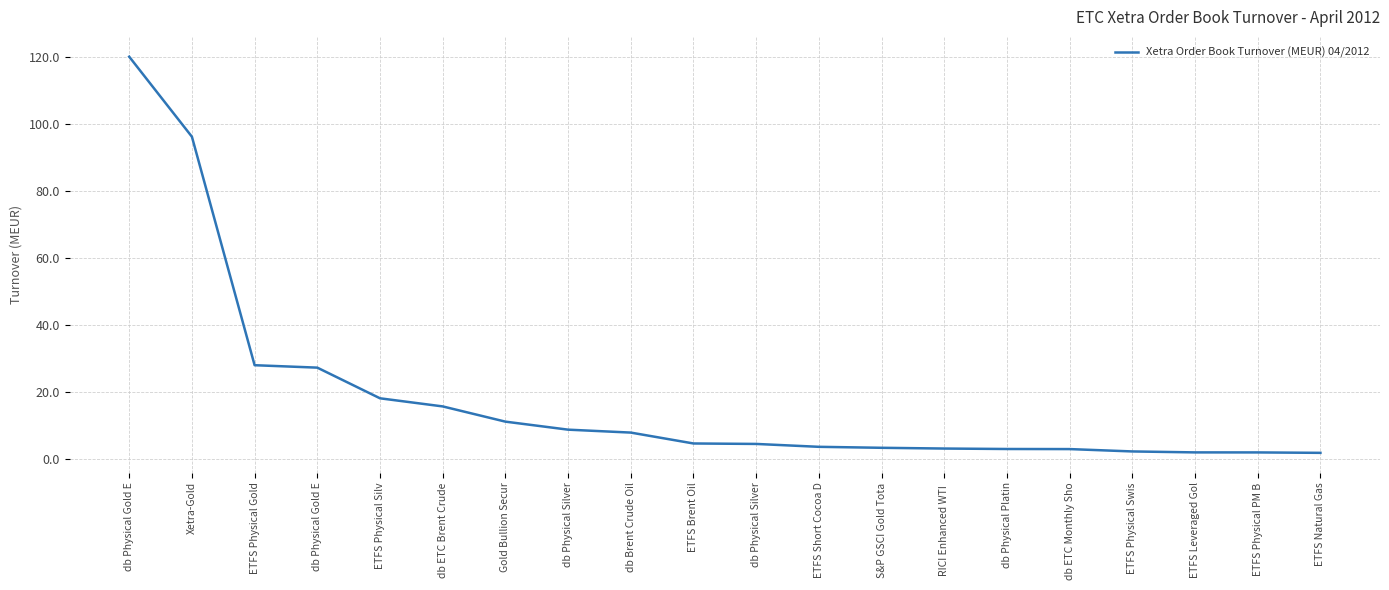

How many lines are shown in the chart?

1